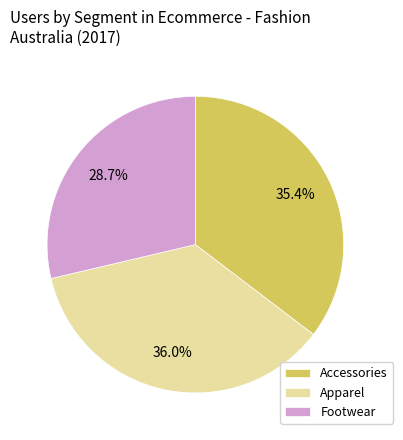

To the nearest percent, what is the average slice percentage?

33%